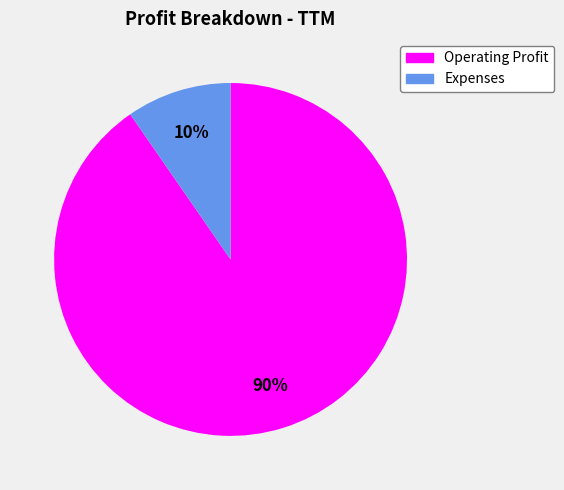

What is the smallest slice in the pie chart?

Expenses